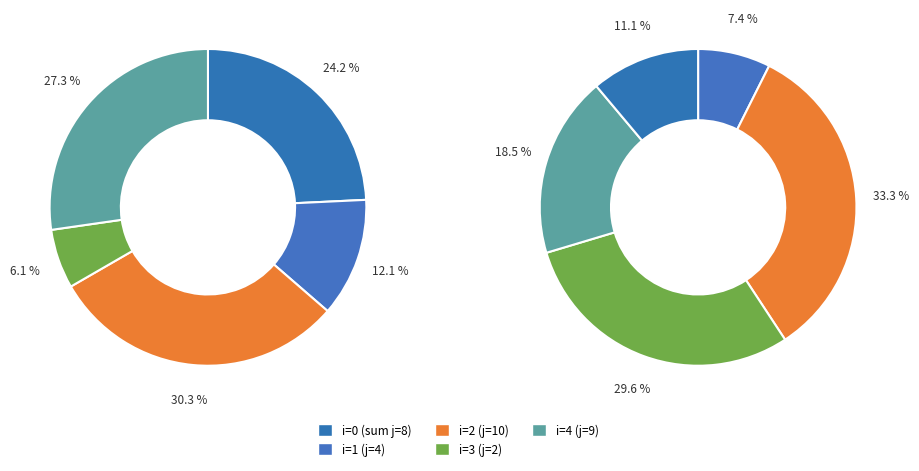

Does 0 account for over 50% of the chart?

No